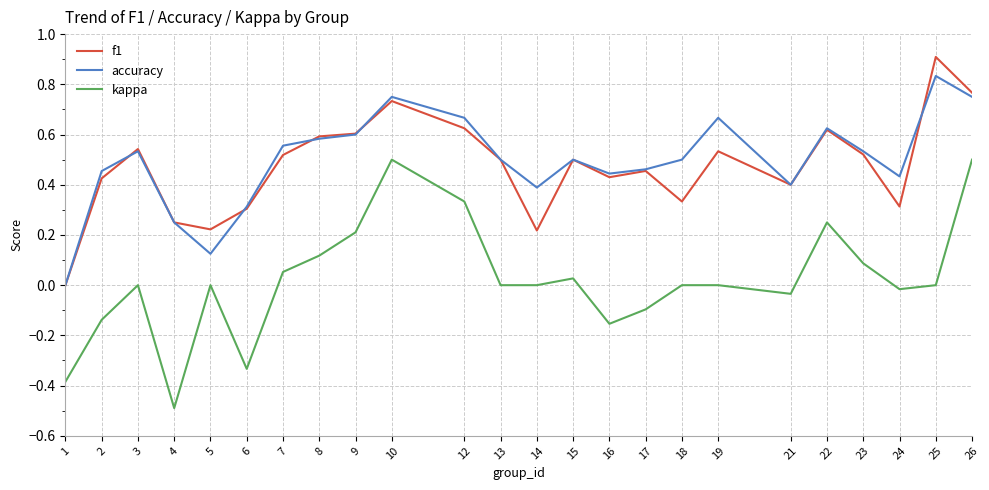

Is it true that kappa equals 0.0 at 14?

True